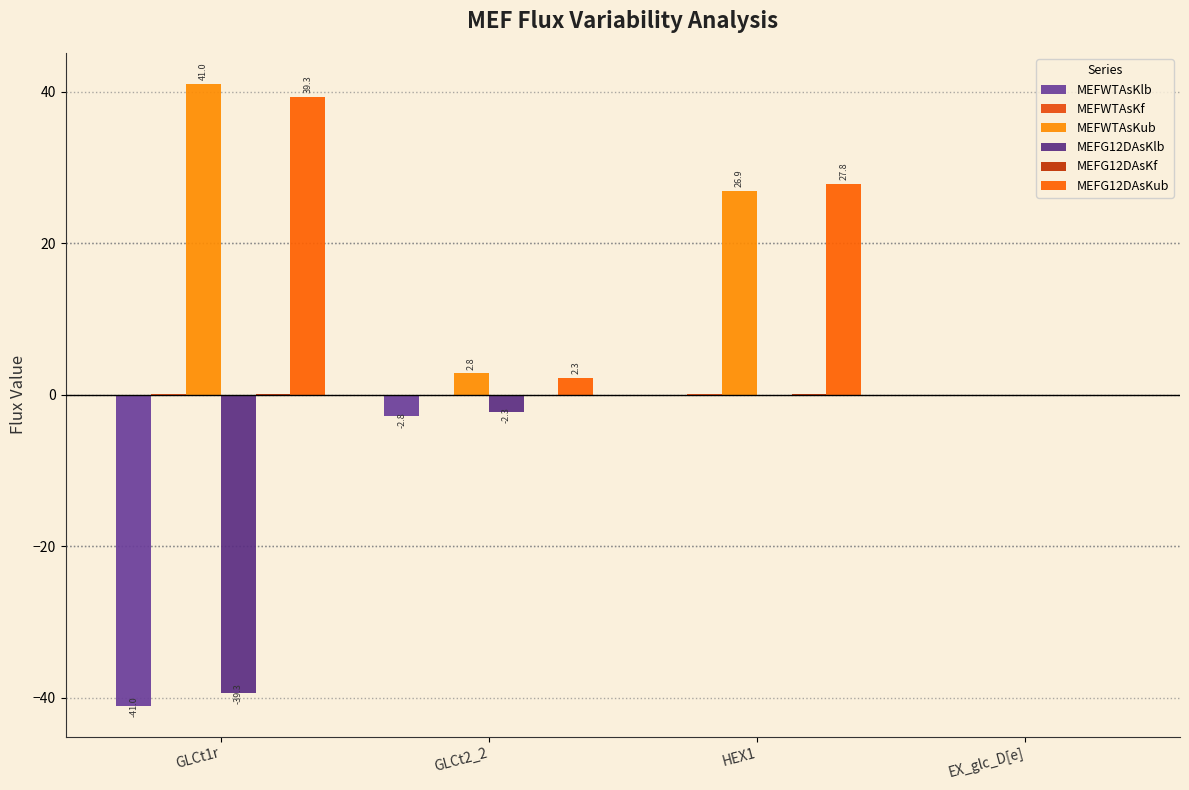

Count the number of data series in this chart.

6